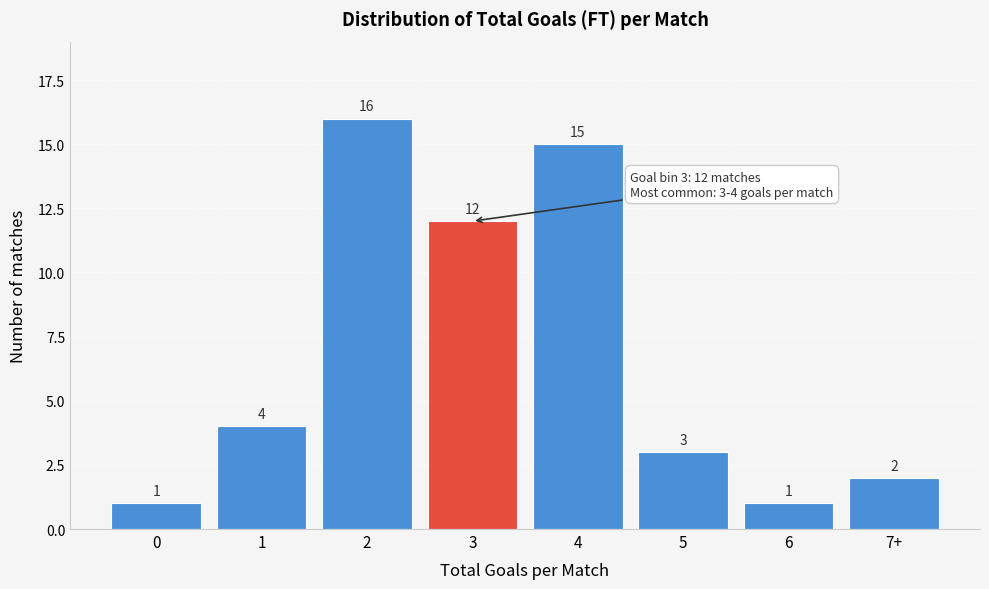

Reading left to right, transcribe all the data shown in this chart.

0=1	1=4	2=16	3=12	4=15	5=3	6=1	7+=2